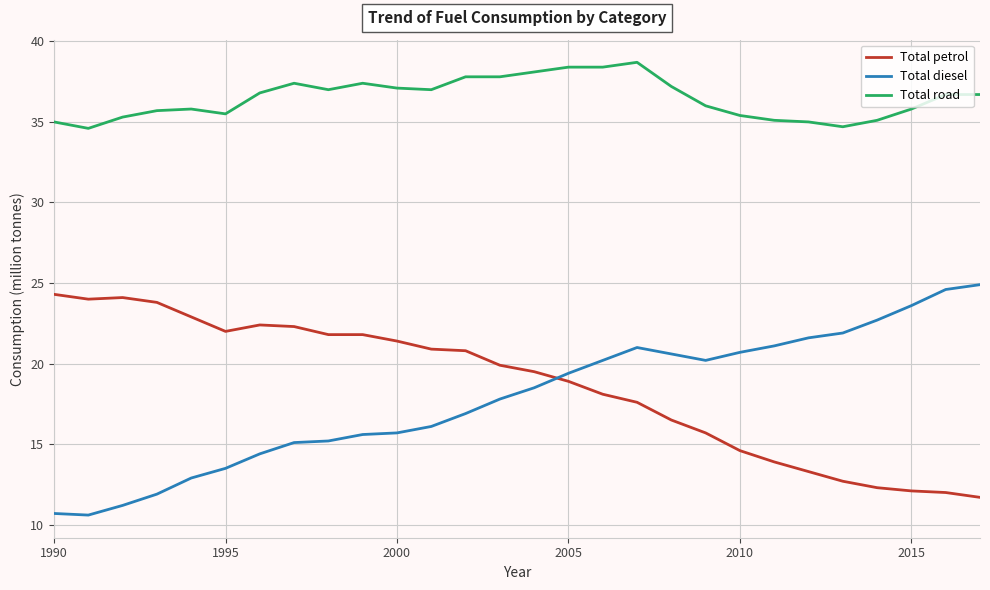

What is the maximum value for Total diesel?

24.9